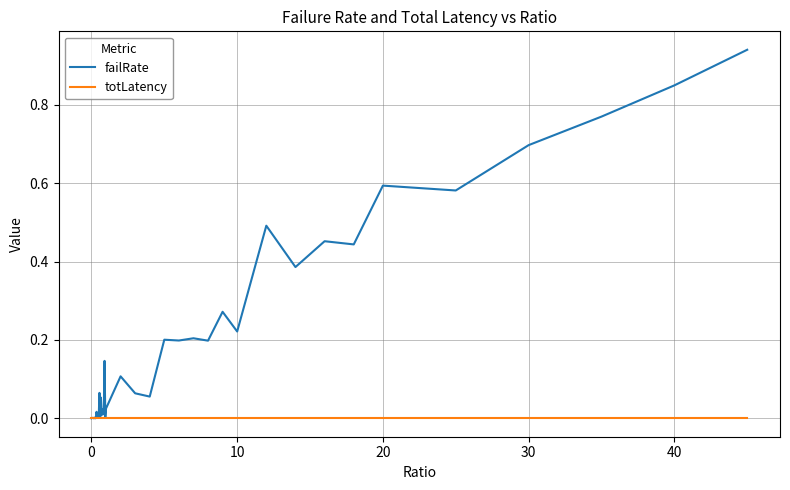

Which series has the largest total across all categories?

failRate